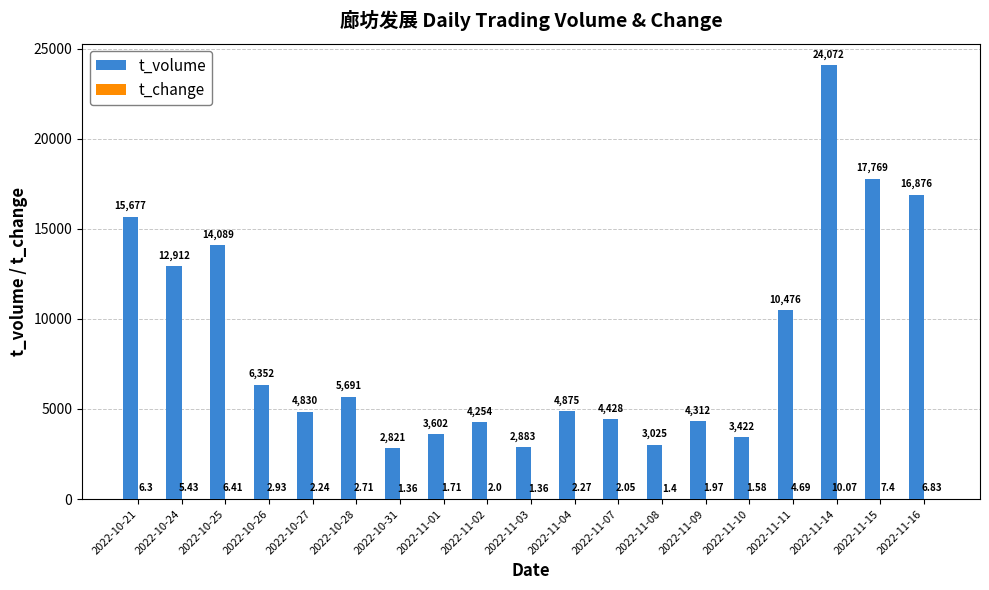

What is the total value across all series at 2022-11-11?

10480.7